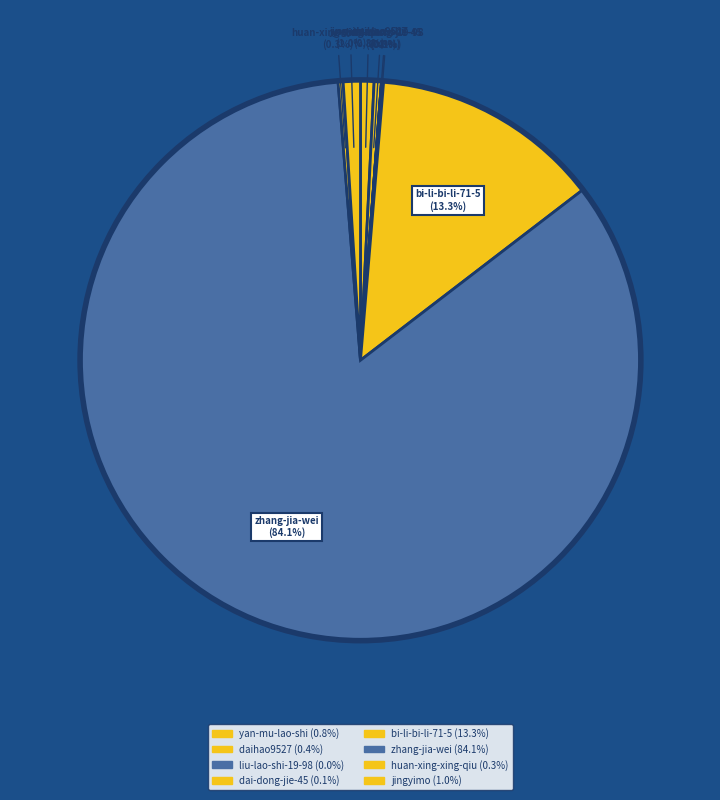

What is the majority slice?

zhang-jia-wei